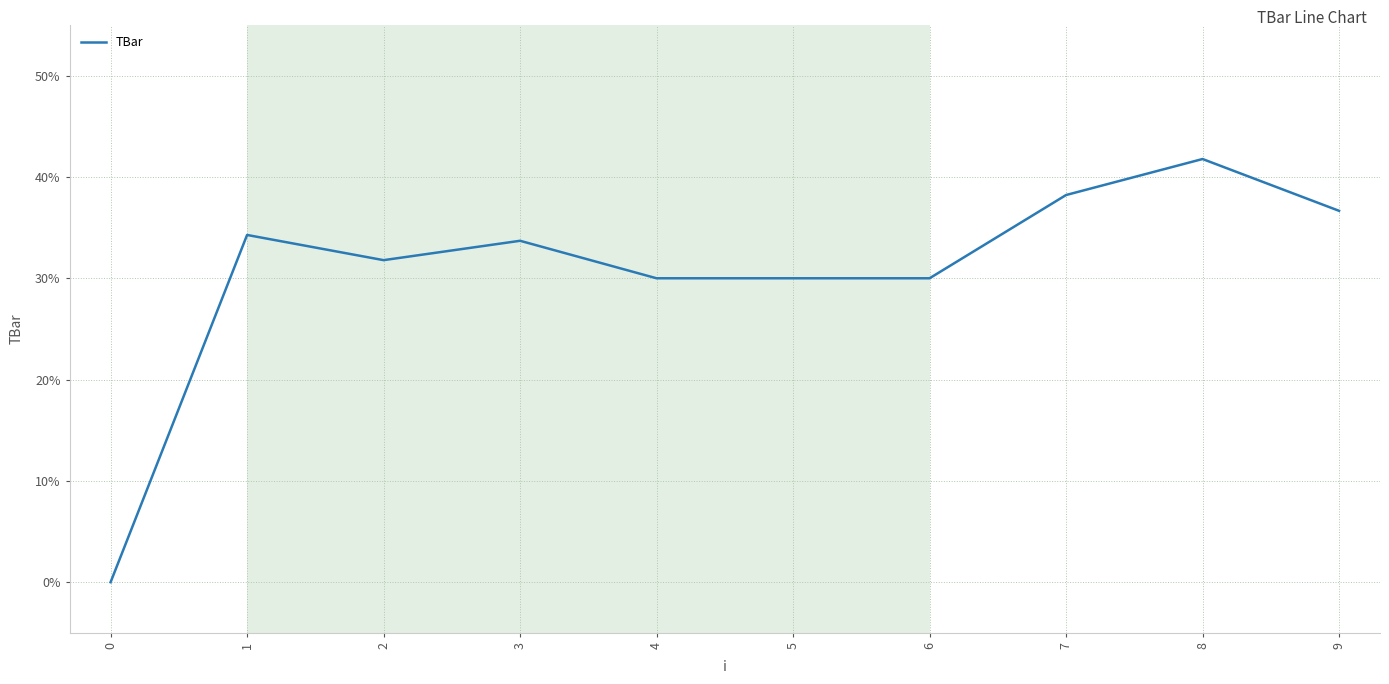

Which label corresponds to the largest value in the chart?

8